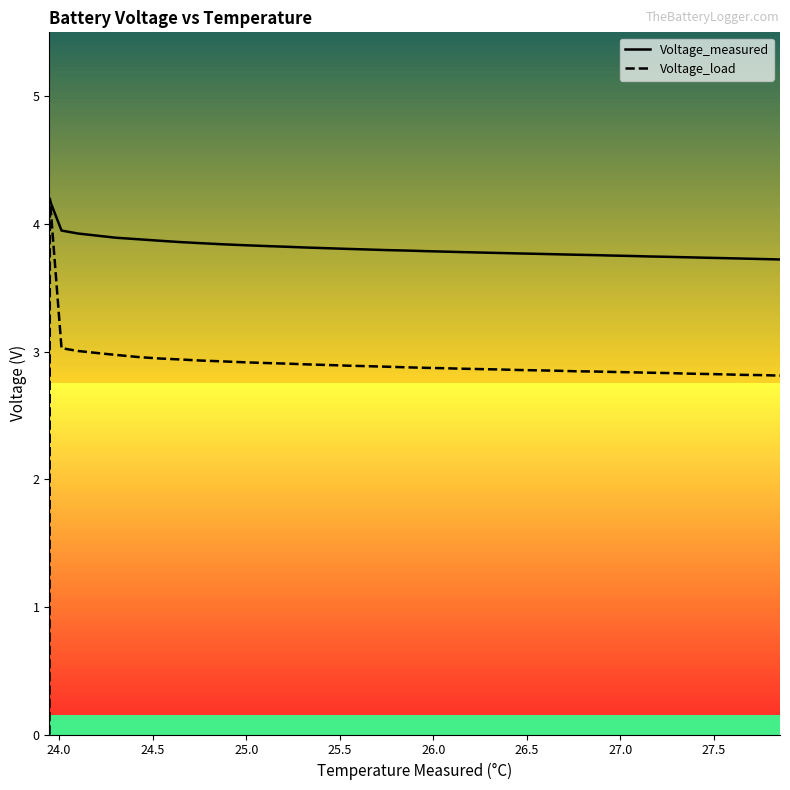

Does the chart display data point markers on the line(s)?

No